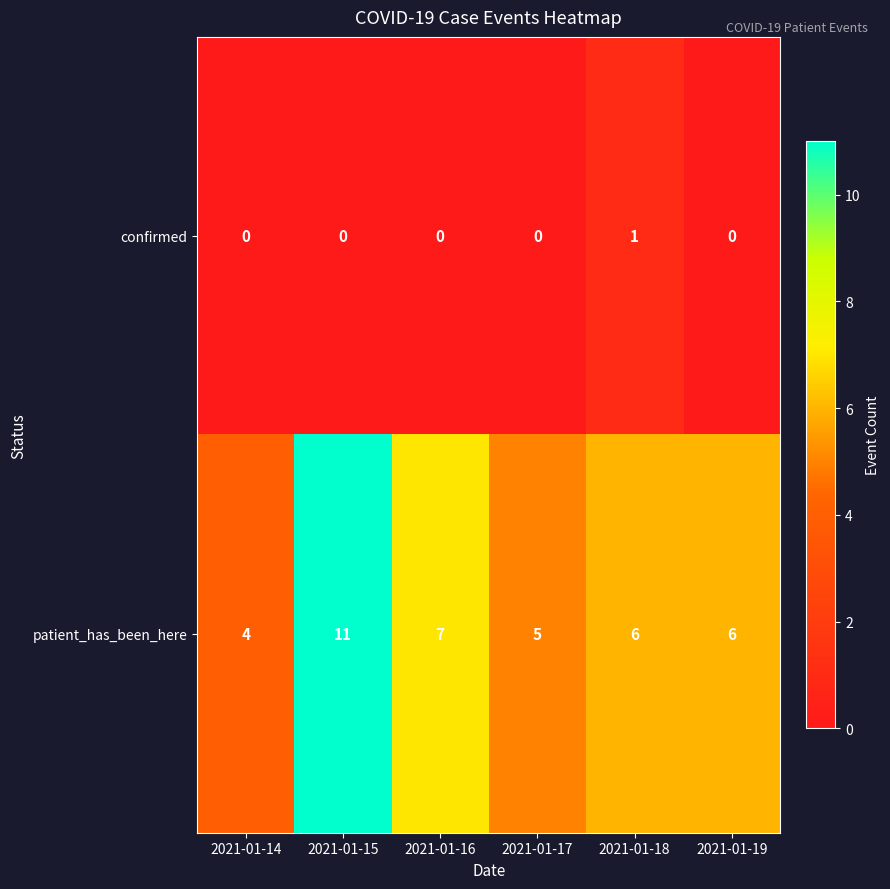

At how many categories does at least one series exceed 9?

1